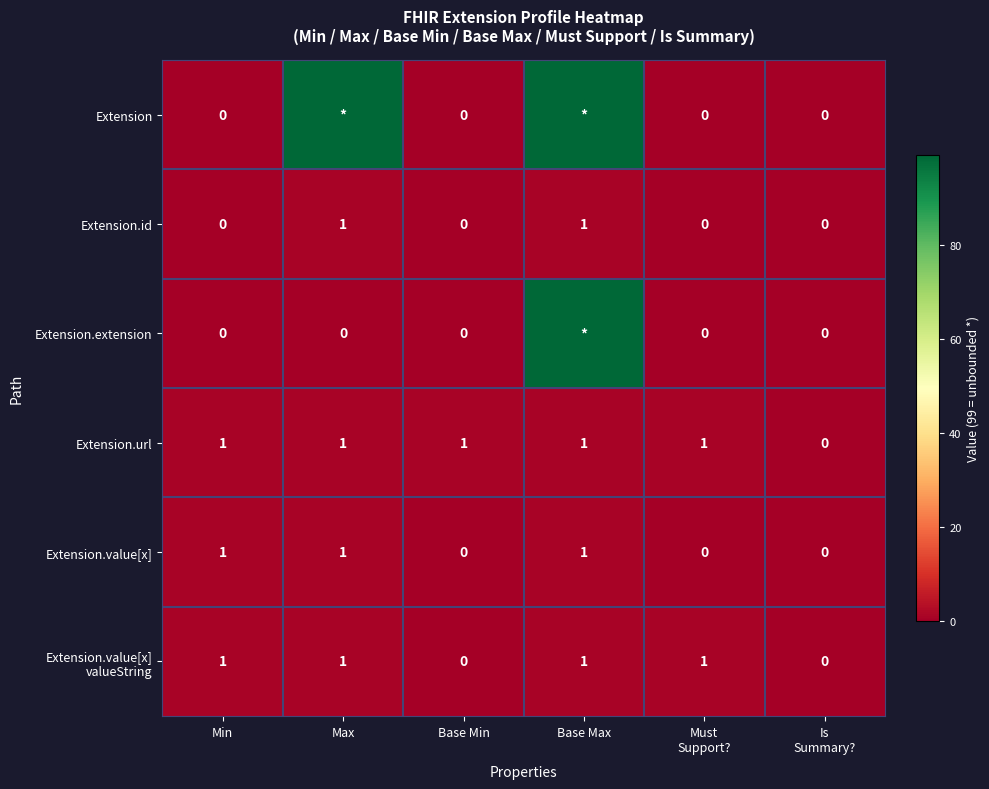

How many positive values does the Extension series have?

2